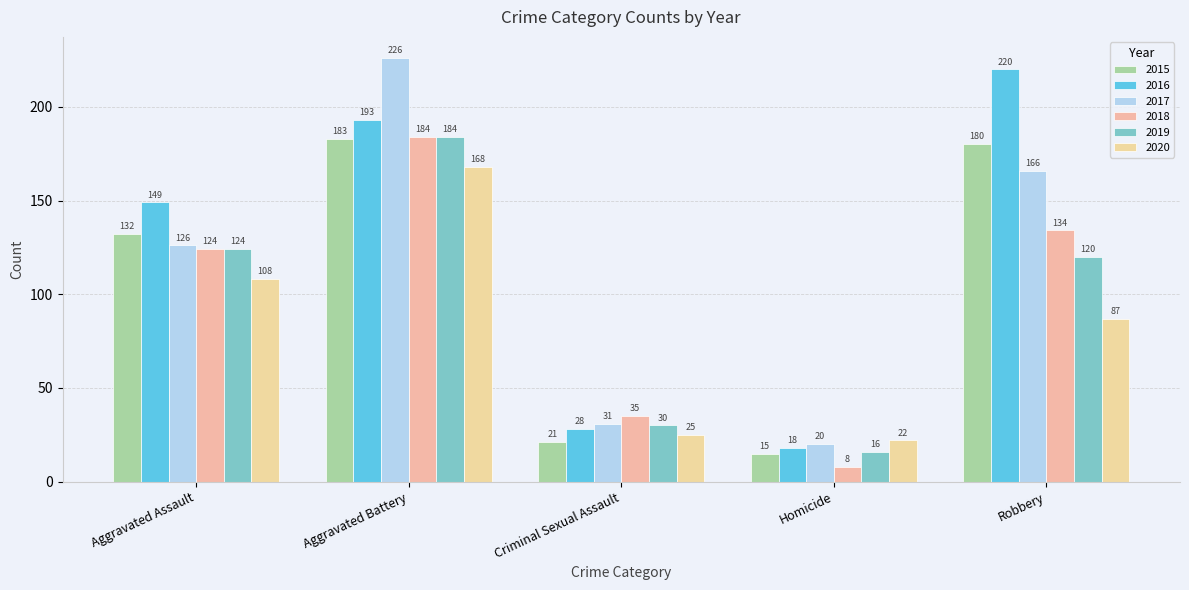

At how many categories does at least one series exceed 32?

4